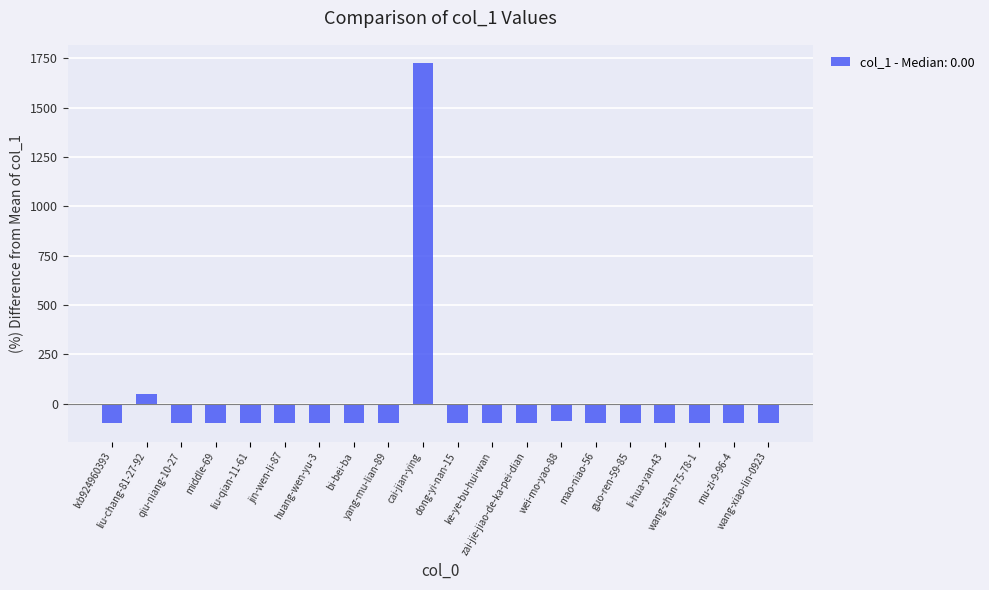

What is the label of the 13th bar from the right?

bi-bei-ba